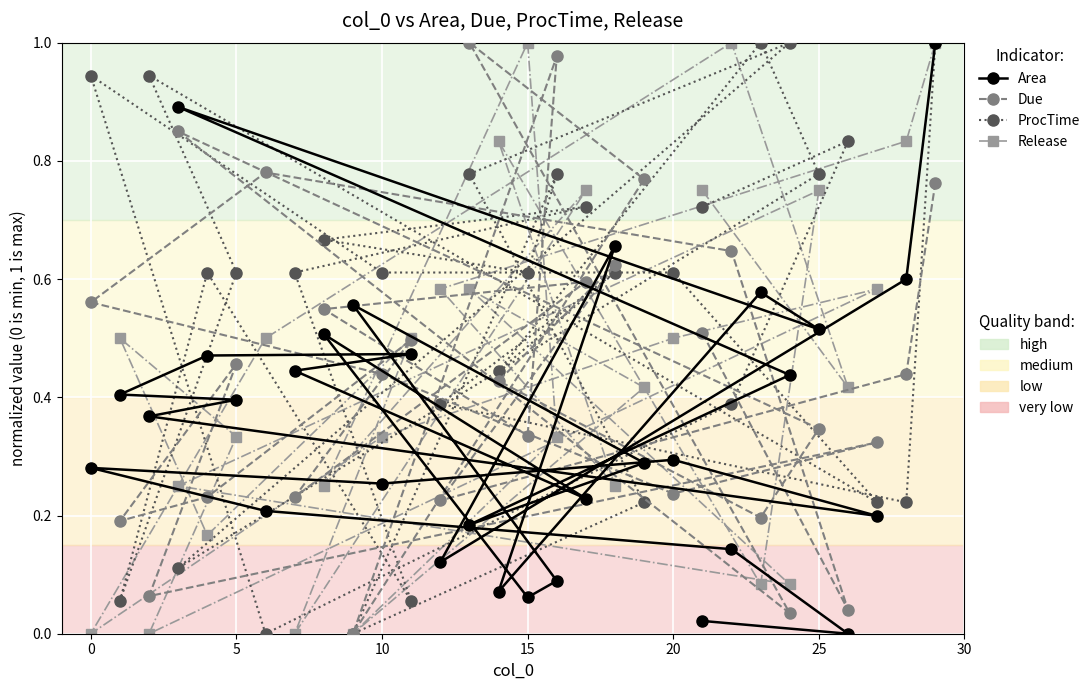

How many intersections are there between ProcTime and Release?

19